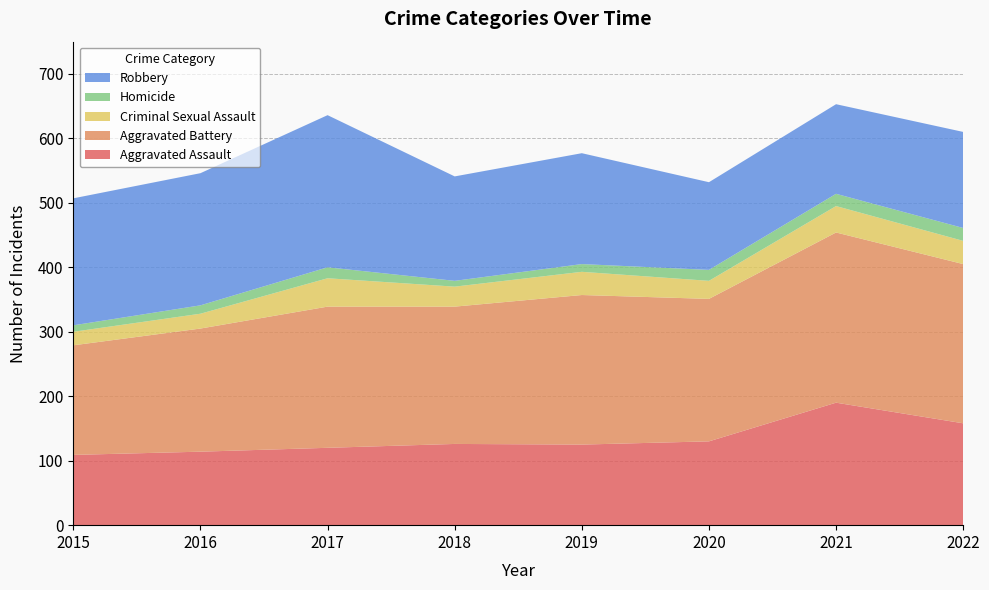

Reading right to left, list all the values displayed in this chart.

Aggravated Assault: 2022=158	2021=190	2020=130	2019=125	2018=126	2017=120	2016=114	2015=109
Aggravated Battery: 2022=247	2021=264	2020=221	2019=232	2018=213	2017=219	2016=191	2015=170
Criminal Sexual Assault: 2022=36	2021=41	2020=28	2019=36	2018=31	2017=44	2016=23	2015=21
Homicide: 2022=20	2021=19	2020=17	2019=12	2018=9	2017=17	2016=13	2015=10
Robbery: 2022=149	2021=139	2020=136	2019=172	2018=162	2017=236	2016=205	2015=197